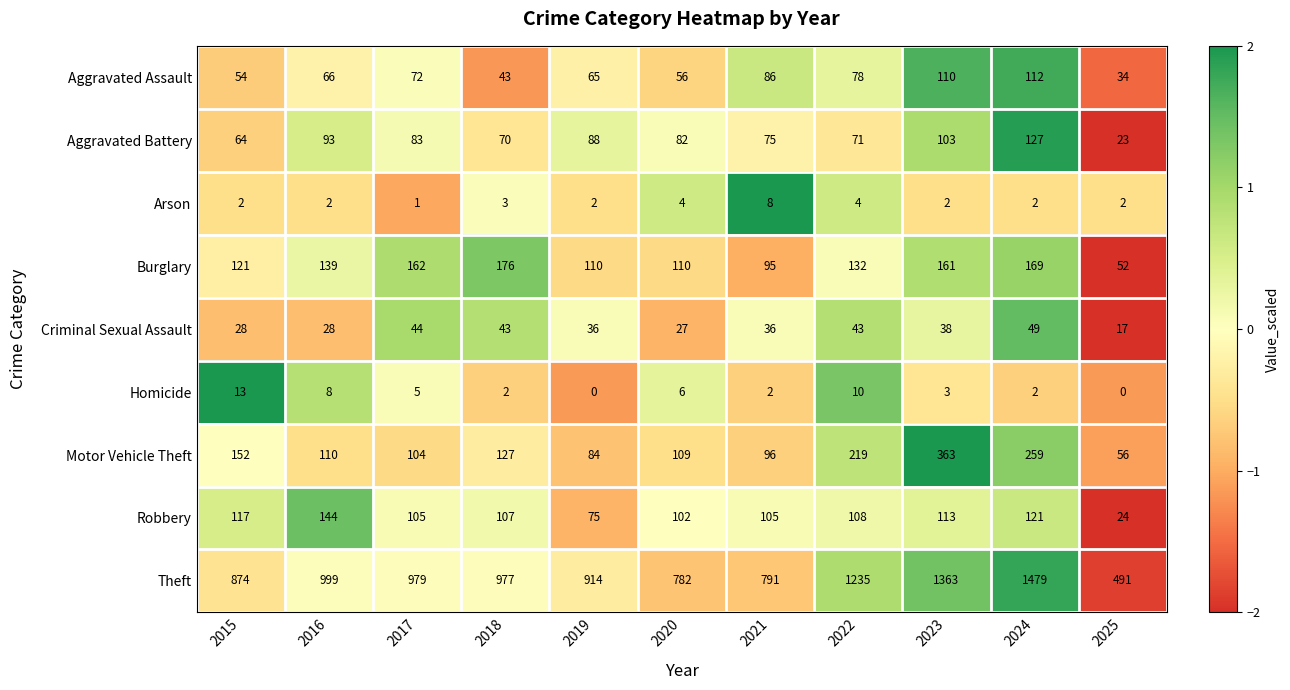

Which series has the largest range (max minus min)?

Theft